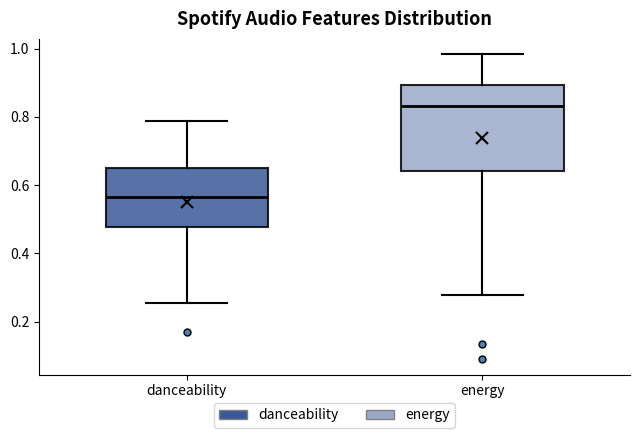

Reading left to right, read every box against the y-axis: the position of its median line, the range the box covers, and the ends of its whiskers. The values are not printed on the chart, so give them approximately, as read against the axis.

danceability: median 0.56, box 0.48 to 0.66, whiskers 0.26 to 0.78
energy: median 0.84, box 0.64 to 0.90, whiskers 0.28 to 0.98